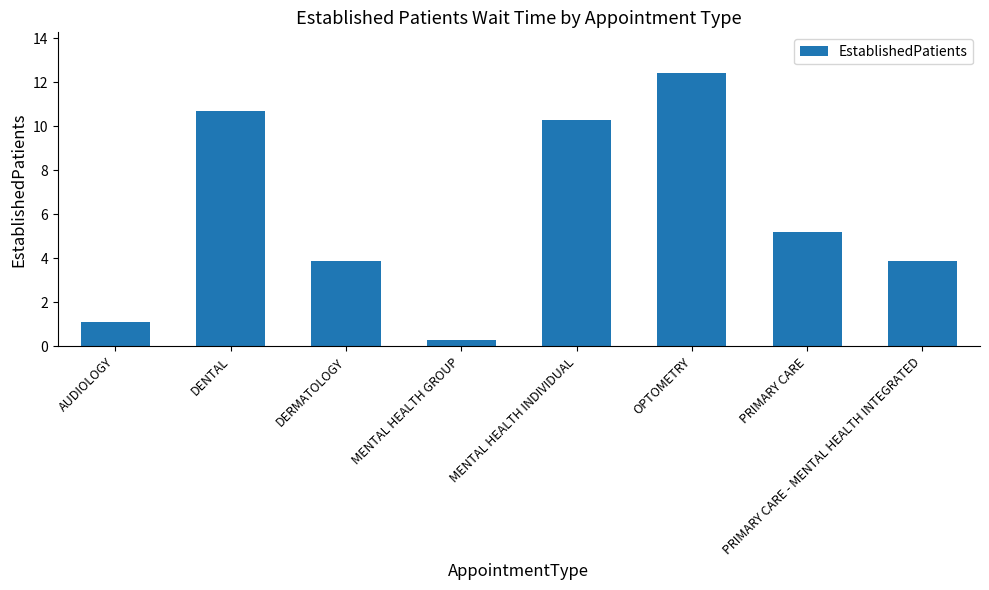

What is the sum of all values?

47.8